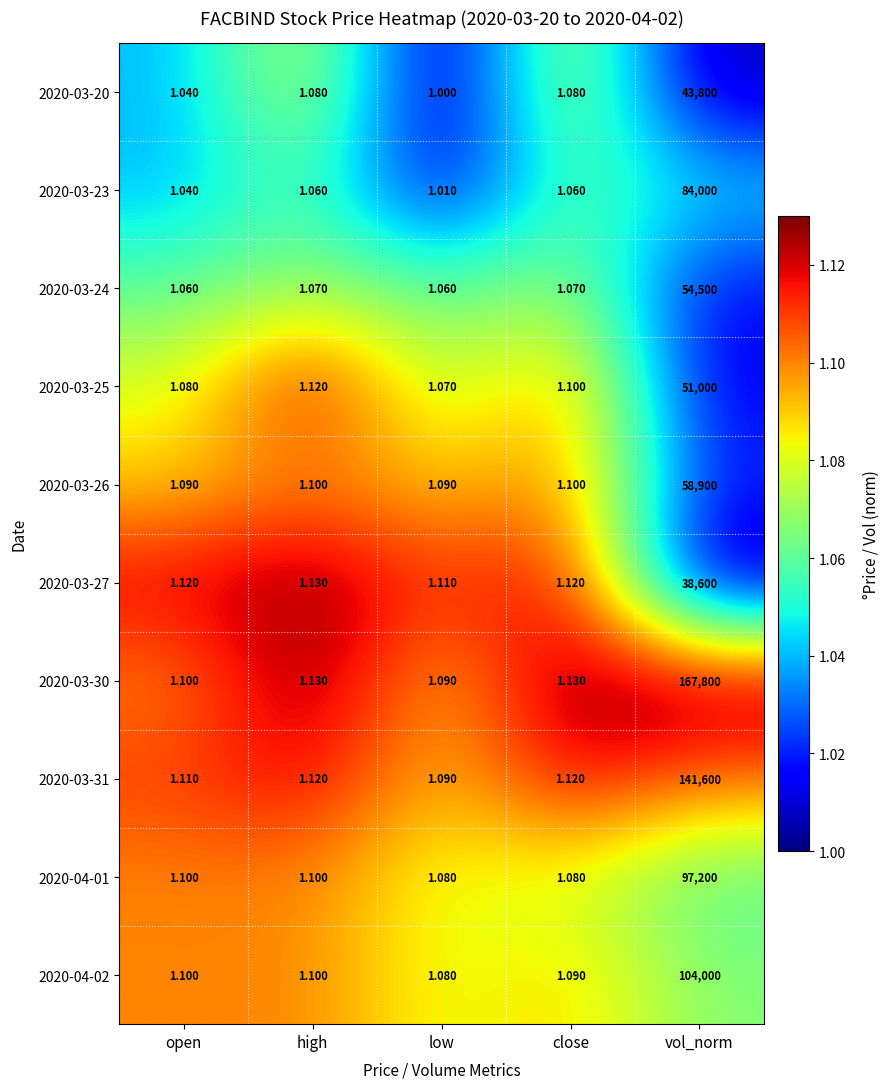

Where is 2020-03-25 nearest to the value 25500?

high